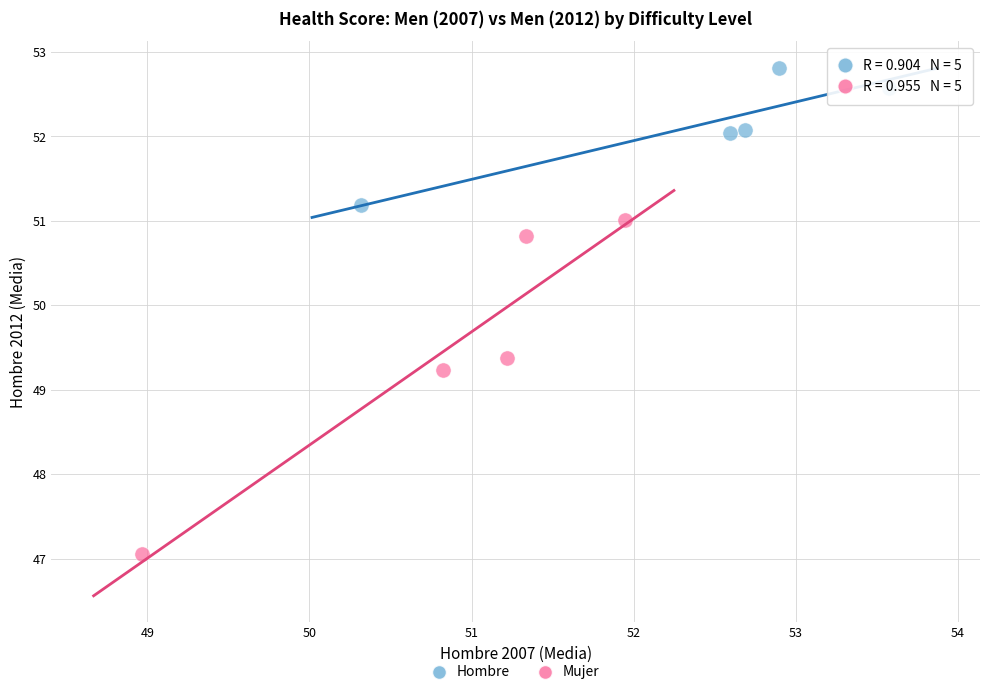

Which series has the widest spread of Y values?

Mujer